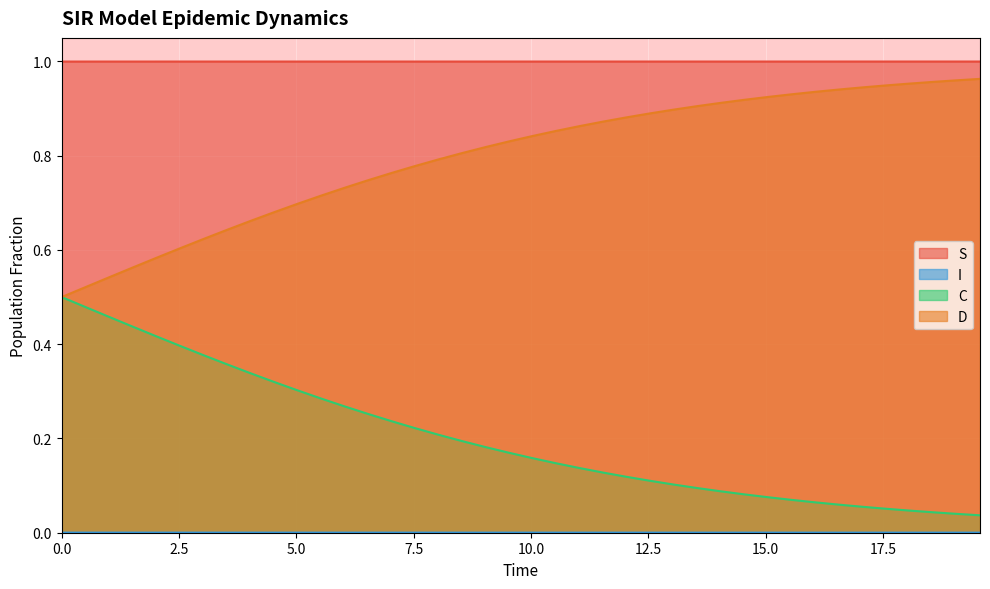

Which series has the largest total across all categories?

S